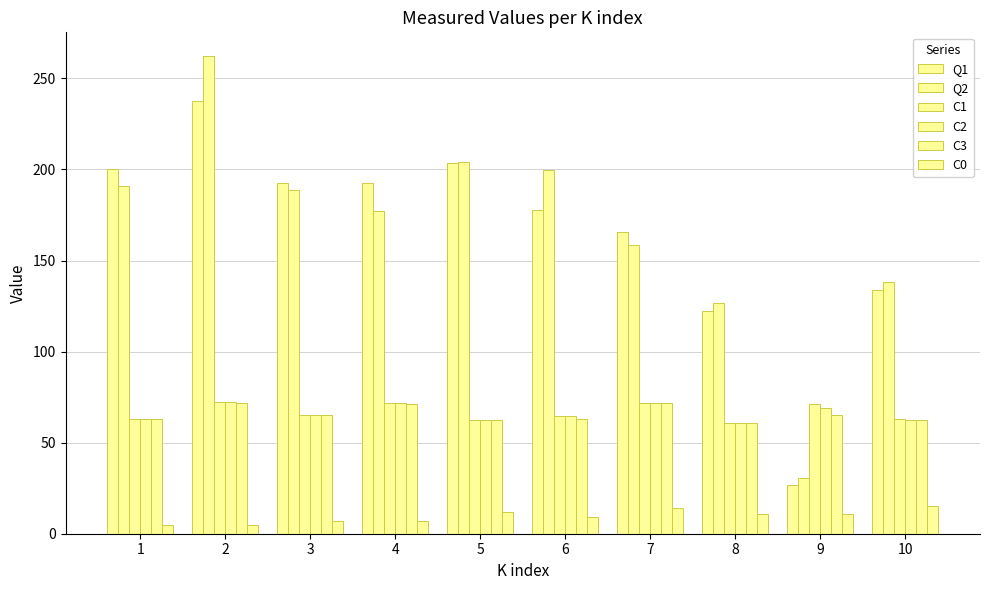

How many bars are there in each group?

6